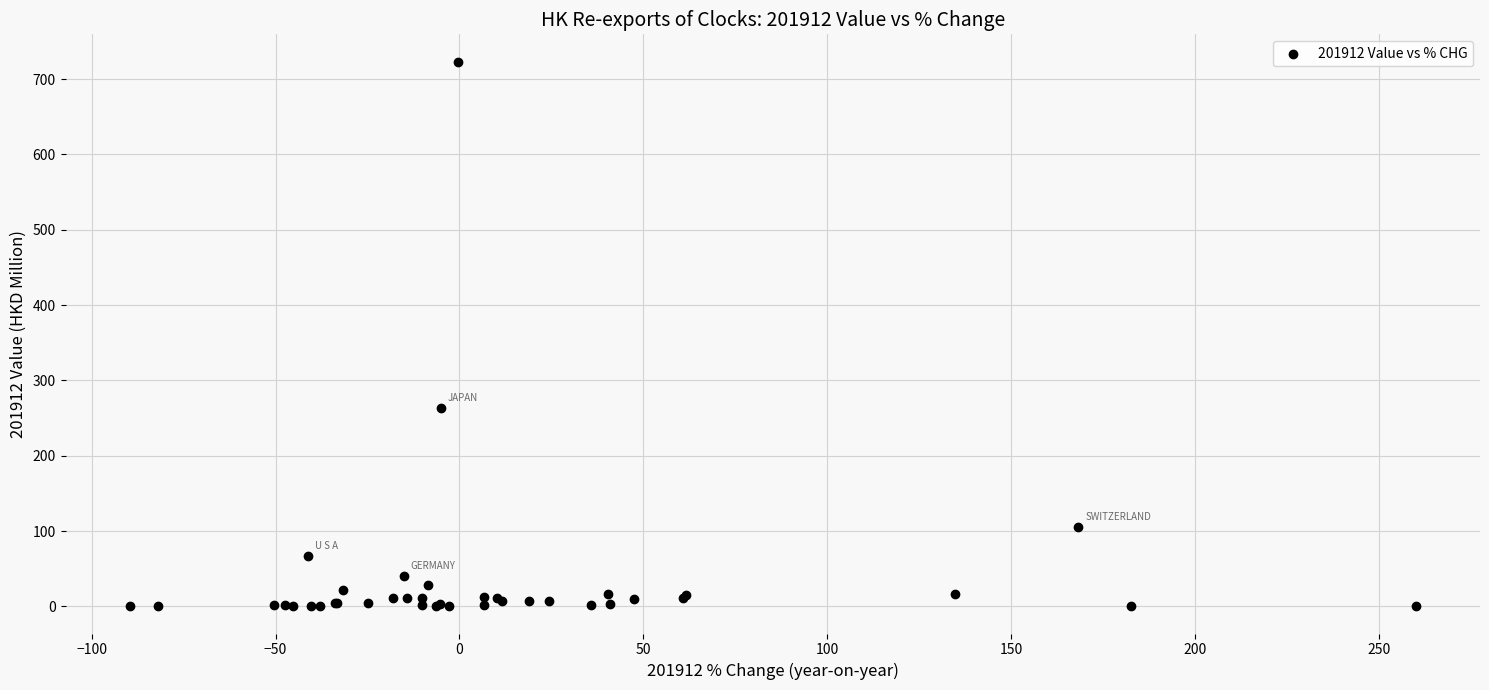

What Y value in the scatter plot is closest to 361?

263.4